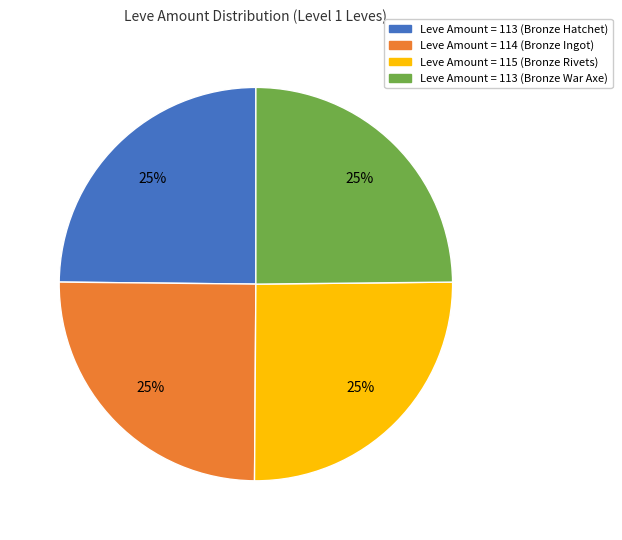

The Leve Amount = 115 (Bronze Rivets) slice represents 25% of the pie. True or false?

True